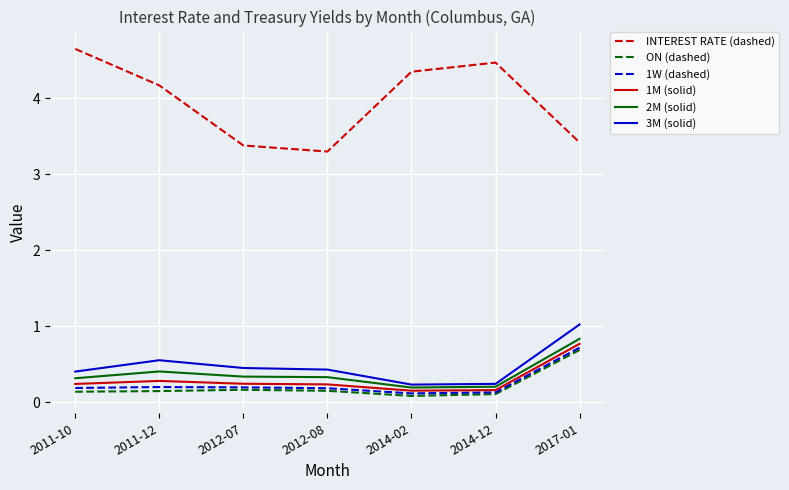

Is it true that 1W (dashed) equals 0.2 at 2012-08?

True